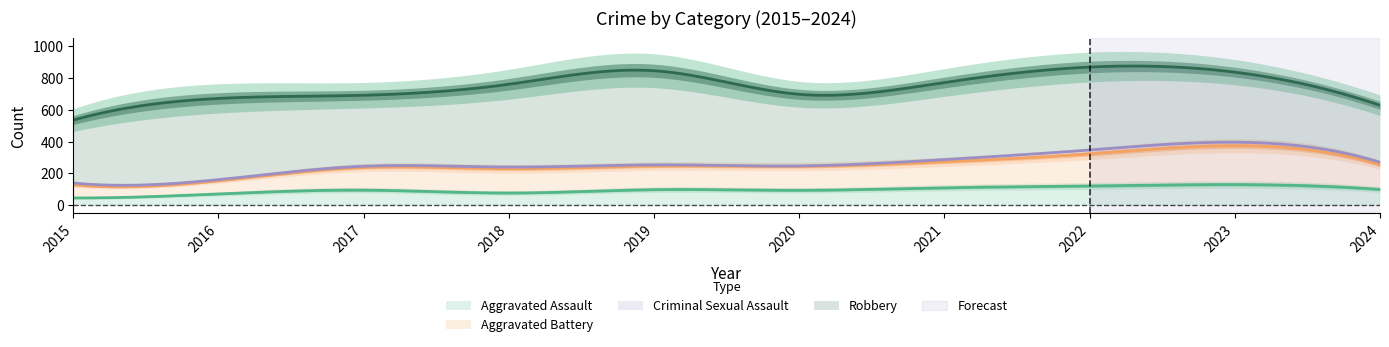

What is the minimum value for Aggravated Assault?

45.9